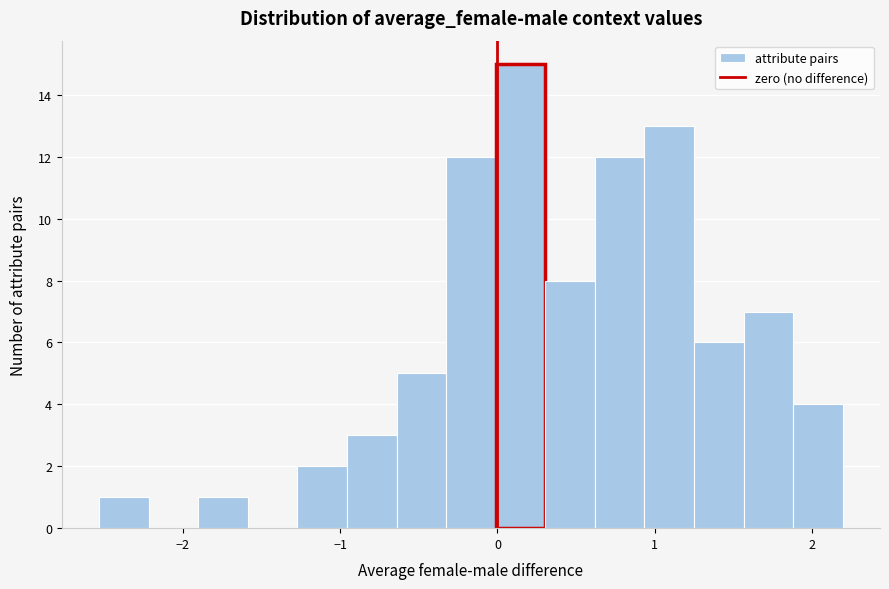

Read against the x-axis, roughly where is the centre of the tallest bar?

0.1